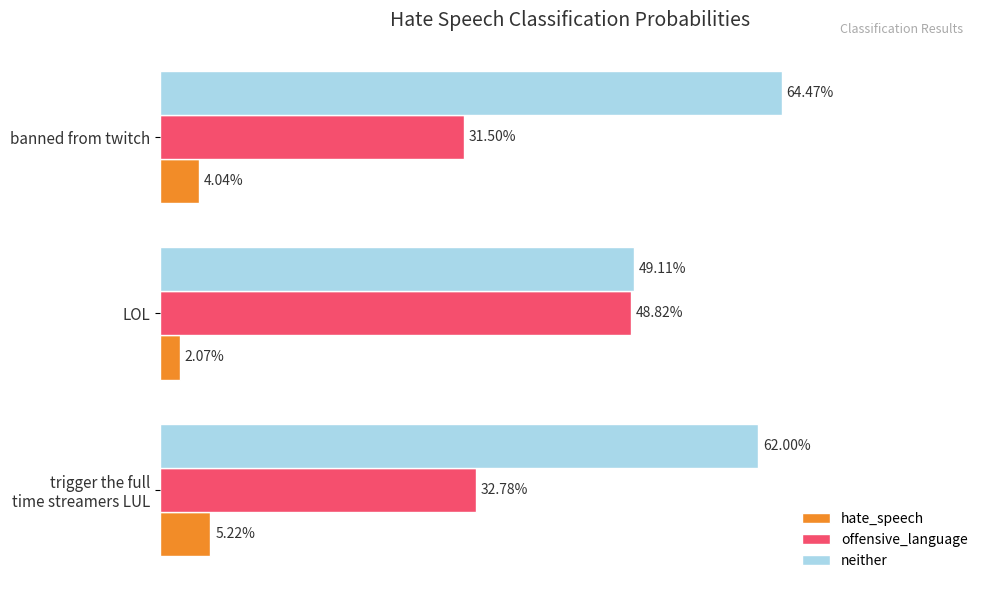

Which series has the largest total across all categories?

neither